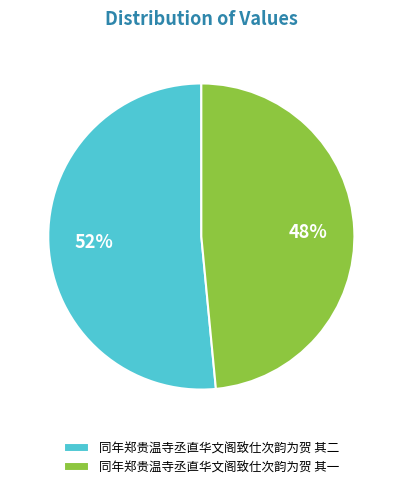

To the nearest percent, what percentage of the pie is 同年郑贵温寺丞直华文阁致仕次韵为贺 其二?

52%